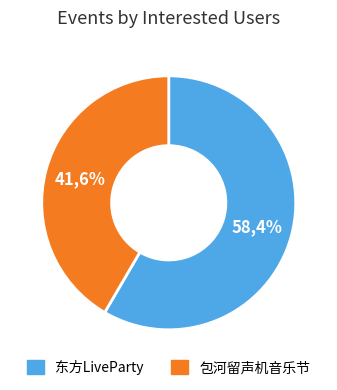

The 合肥·东方LiveParty×安徽THO4·隙间皖韵之梦 slice represents 58% of the pie. True or false?

True